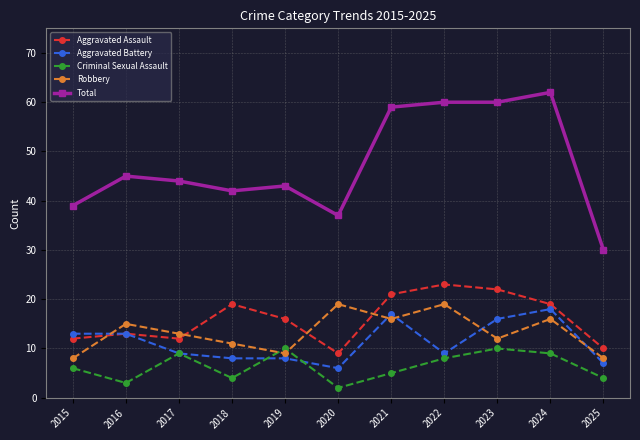

At which category does the chart reach its minimum across all series?

2020